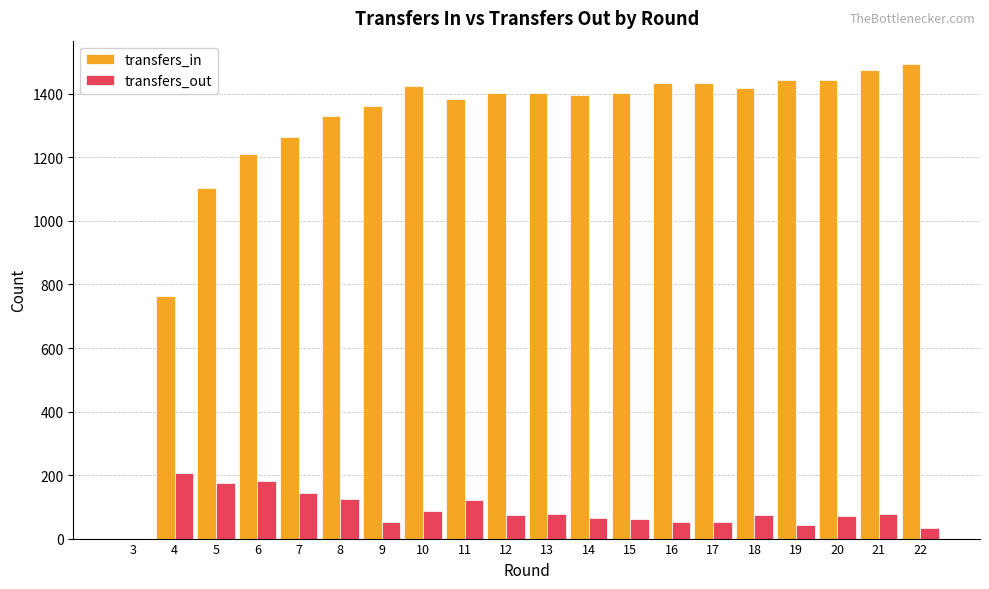

What is the sum of all transfers_out values?

1771